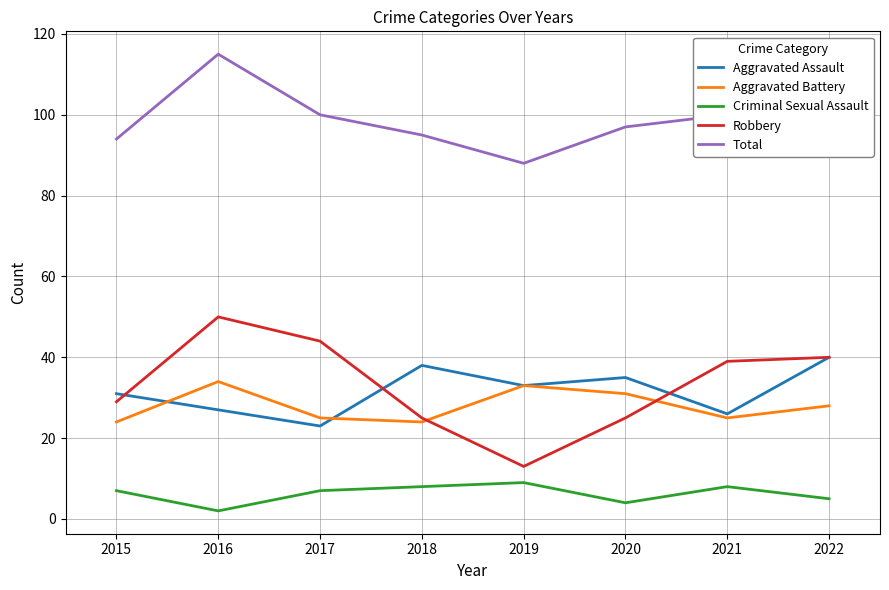

At which label does Robbery first exceed 39?

2016